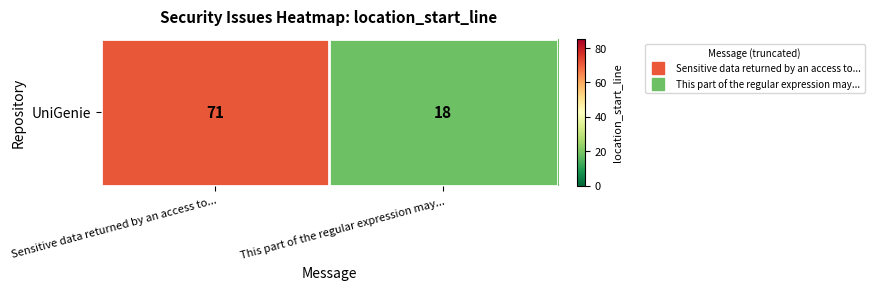

Where is the data nearest to the value 44?

This part of the regular expression may...